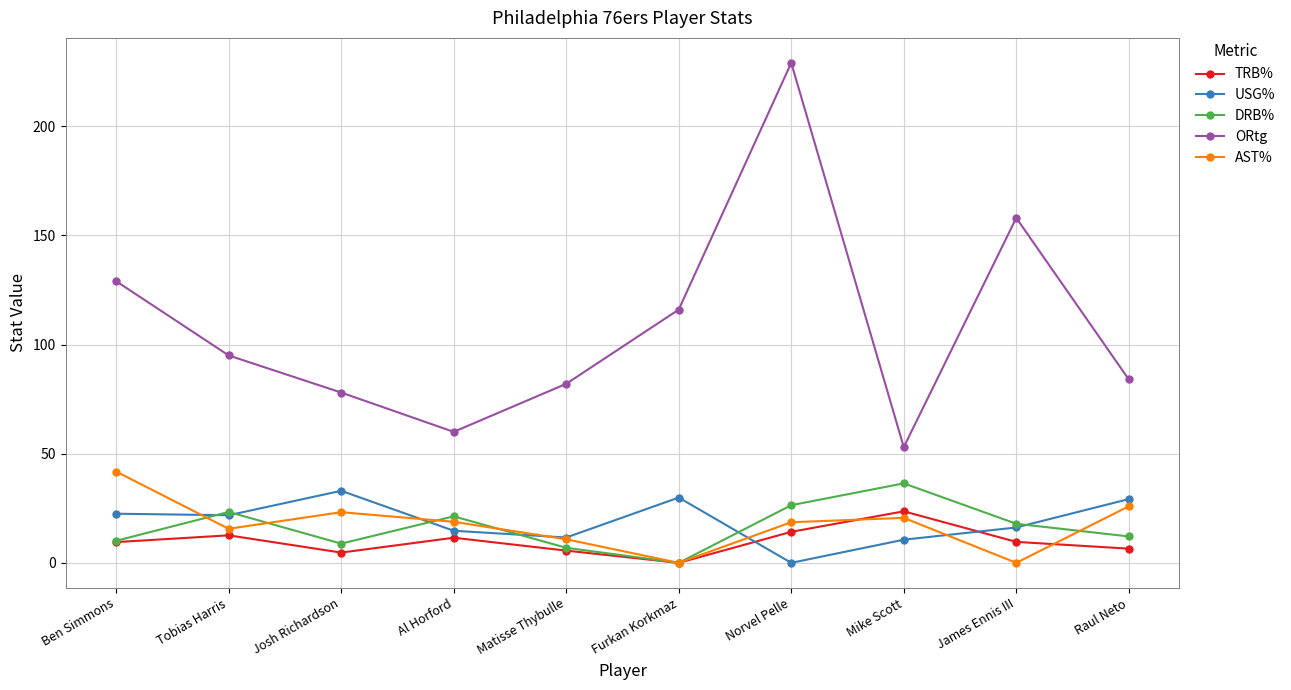

At Norvel Pelle, list the series in order from smallest to largest.

USG%, TRB%, AST%, DRB%, ORtg